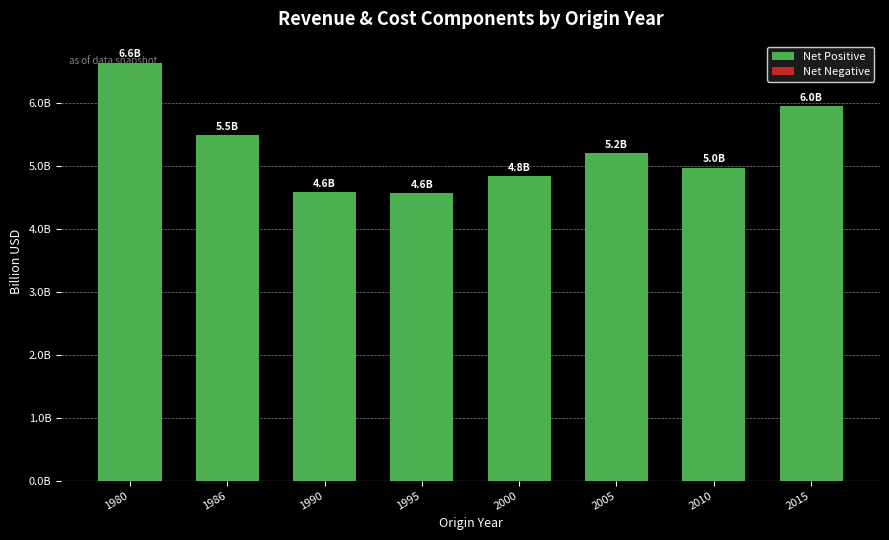

Does the chart contain stacked bars?

No